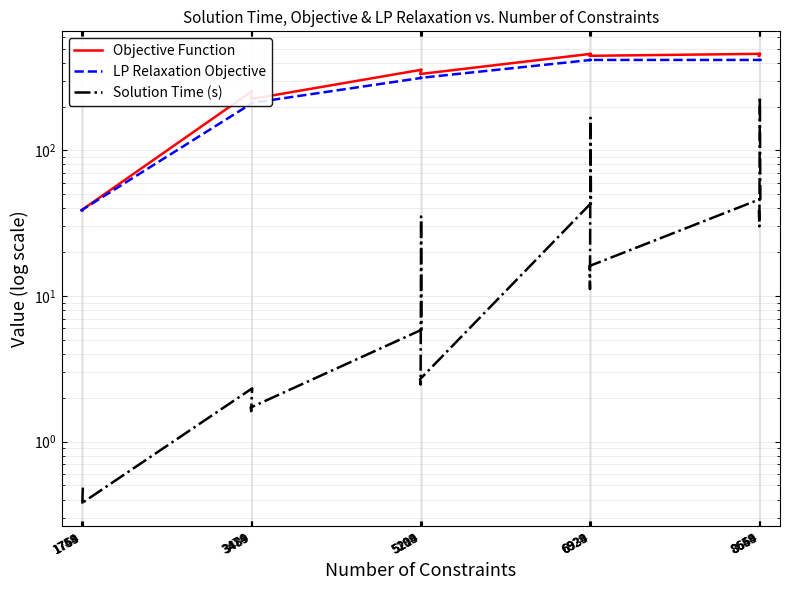

What is the difference between the maximum and minimum values in the Solution Time (s) series?

232.9